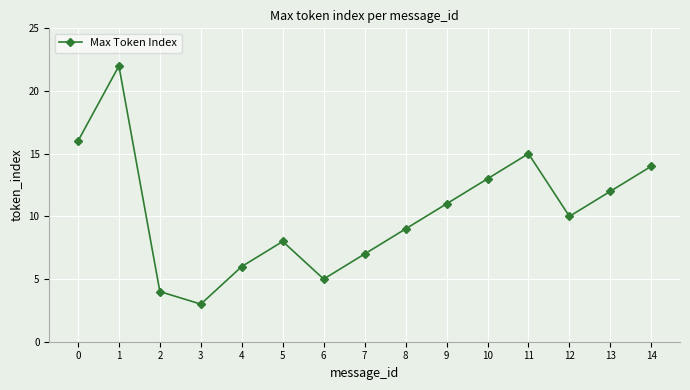

How many data points are less than 10?

7